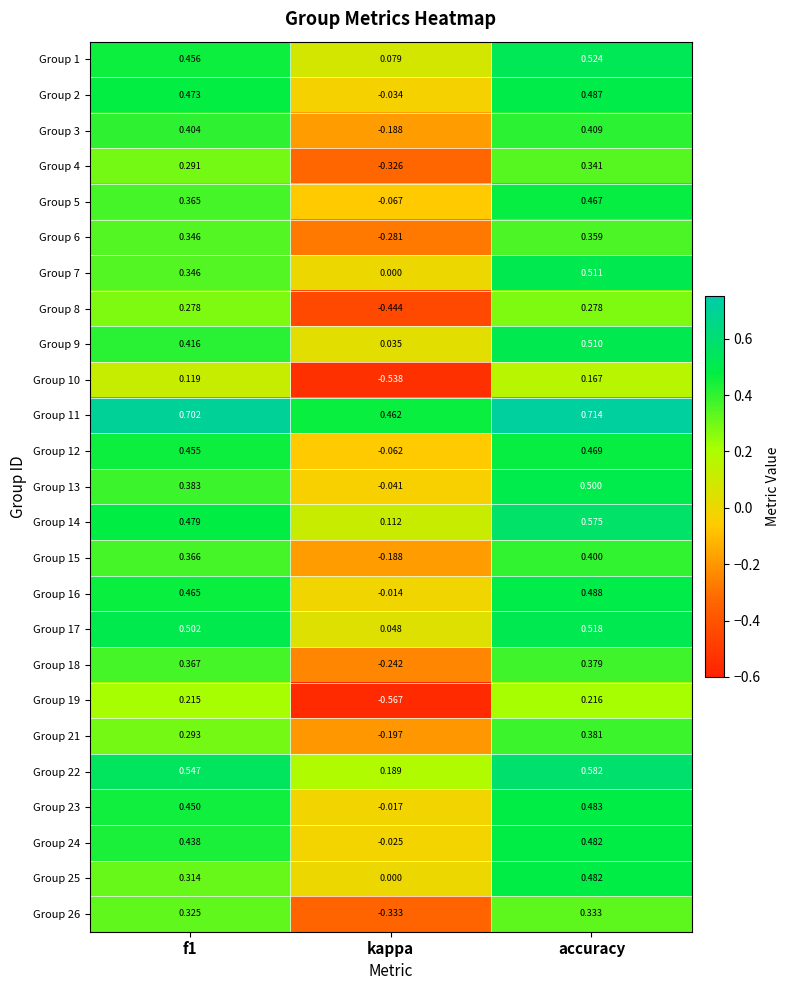

How many negative values does the Group 8 series have?

1